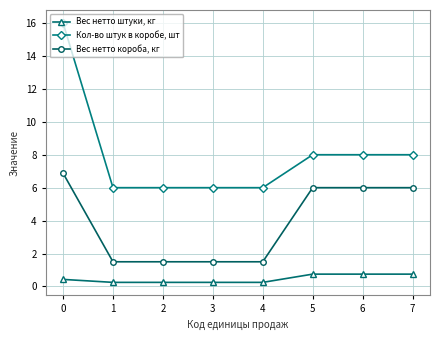

The value of Кол-во штук в коробе, шт at 0 is 16.0. True or false?

True